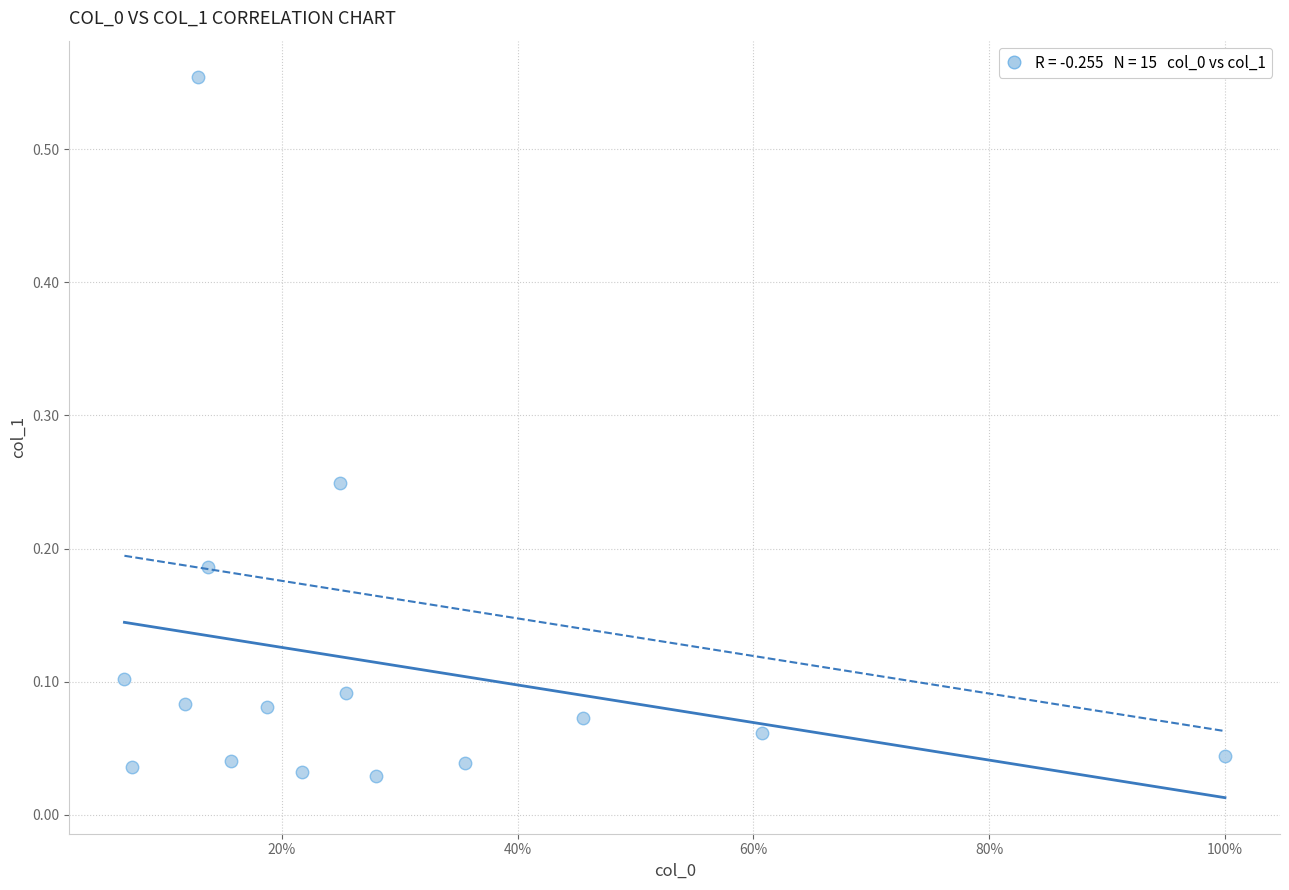

What is the range of Y values (max minus min)?

0.5